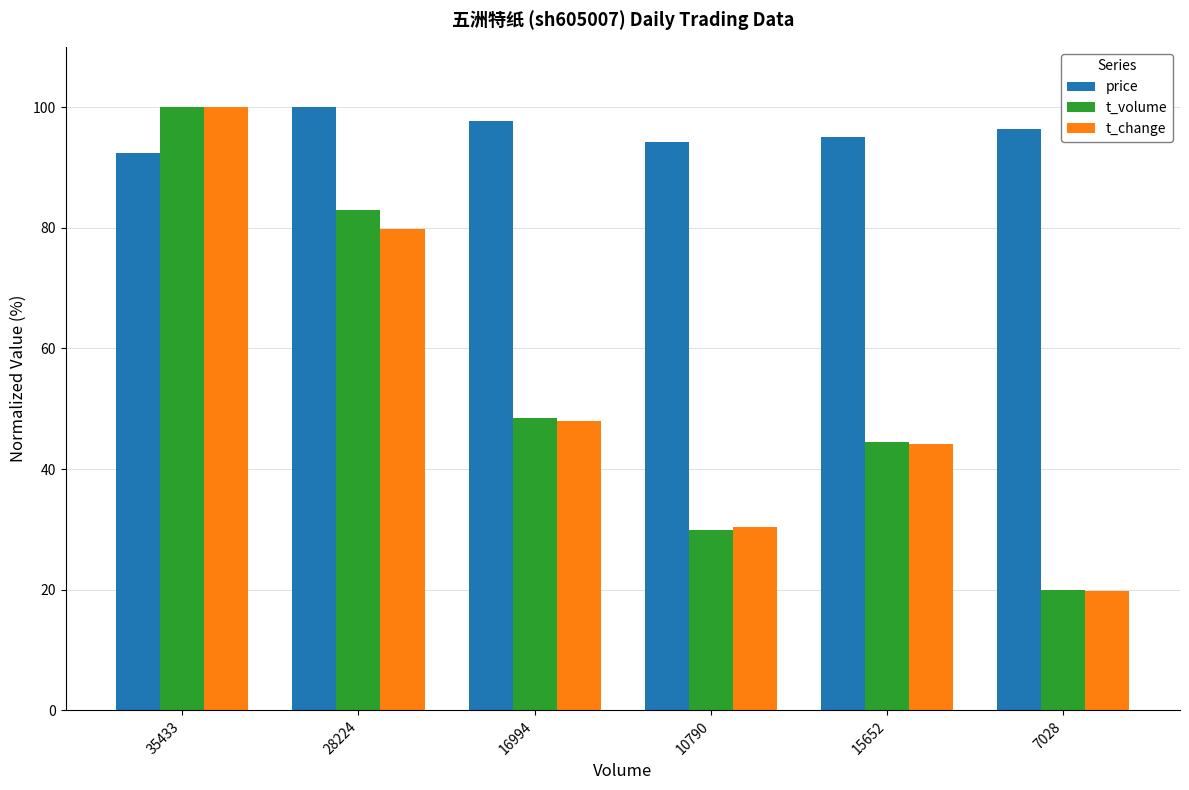

At which label does price first exceed 96?

28224